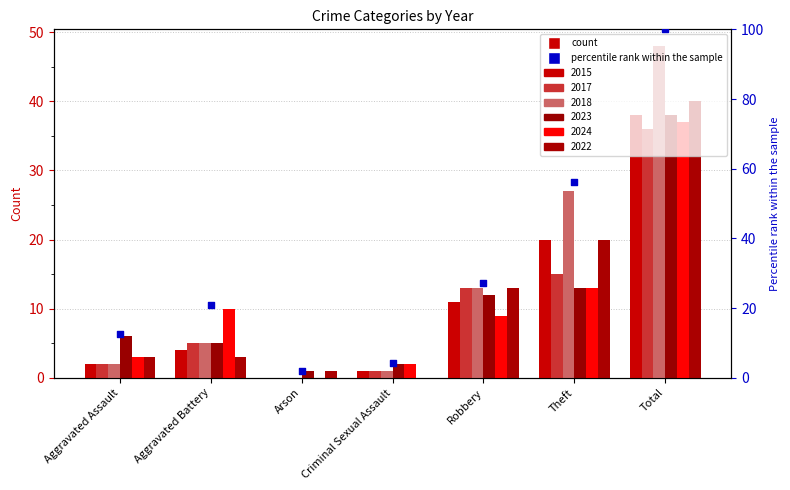

What is the change in value from Aggravated Assault to Robbery?

+14.6